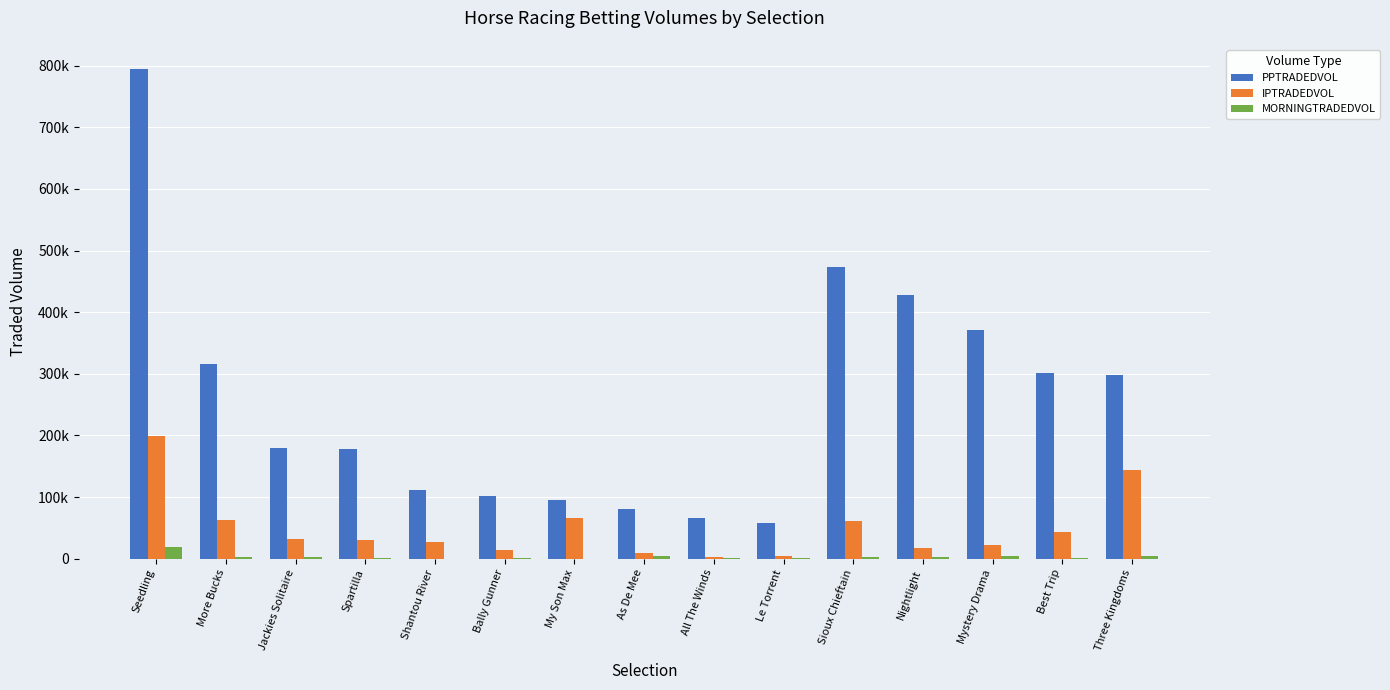

True or false: IPTRADEDVOL has a value of 2165.3 at All The Winds.

False